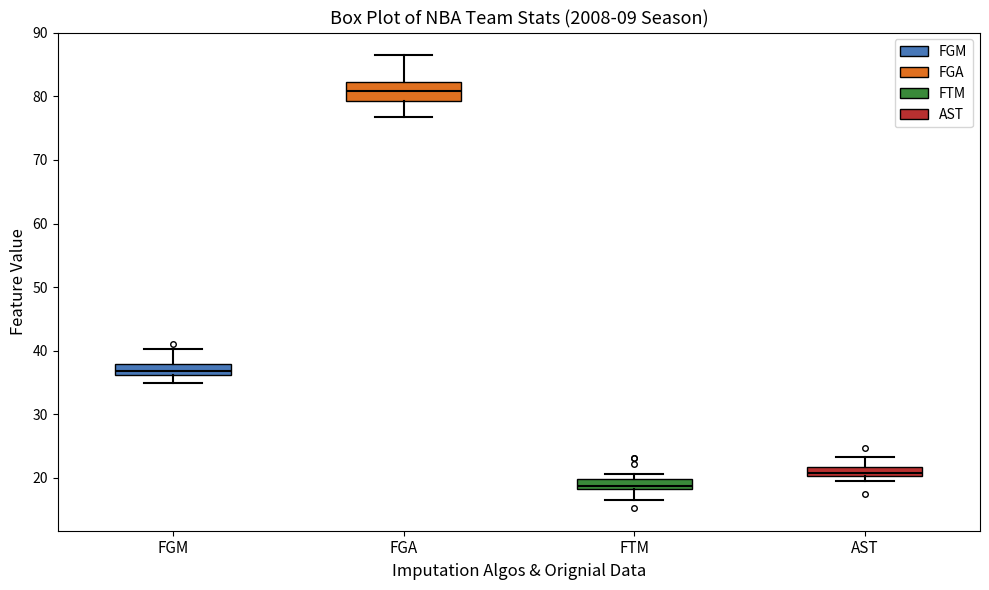

Comparing the boxes themselves (not the whiskers), which one is the tallest?

FGA